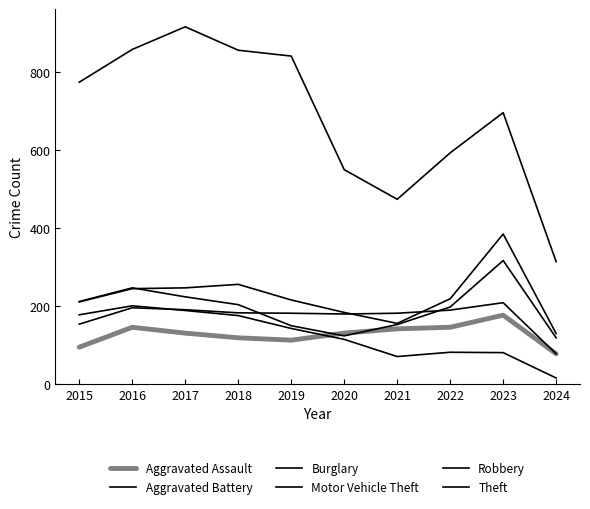

Is this an area chart (filled region under the line)?

No